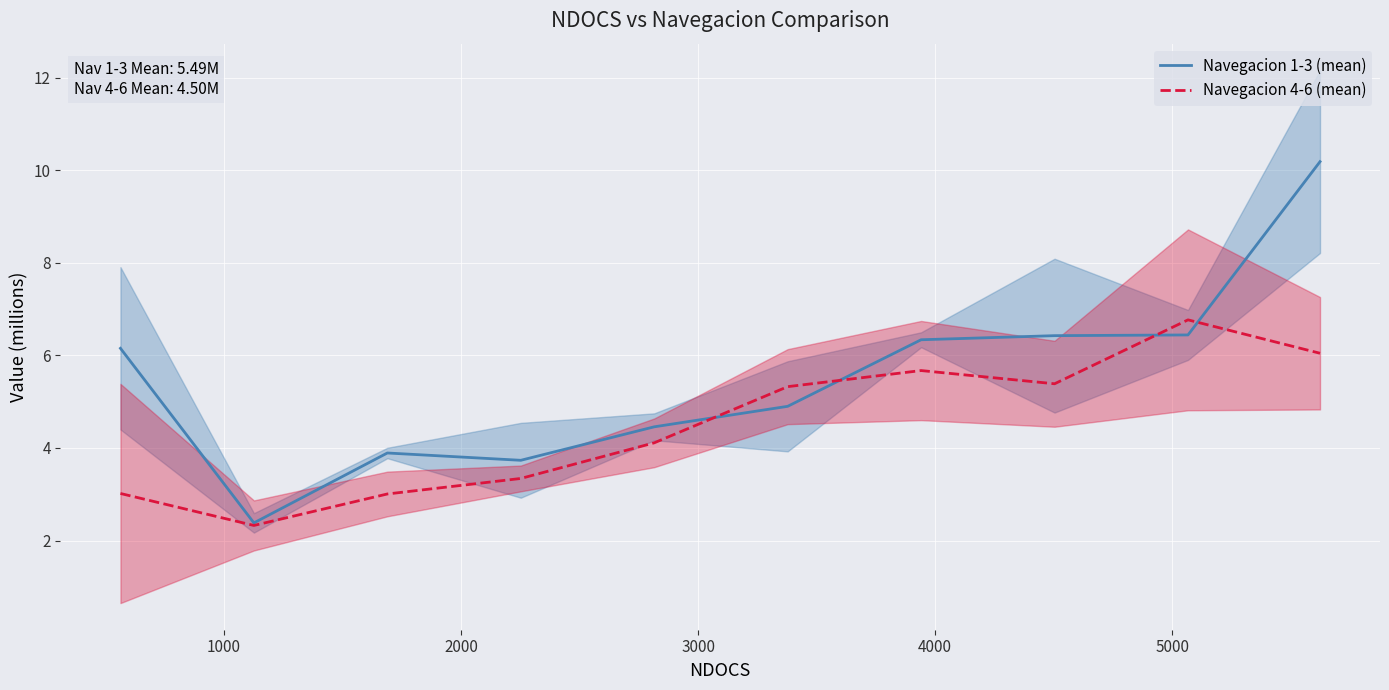

What is the sum of all Navegacion 1-3 (mean) values?

54.9